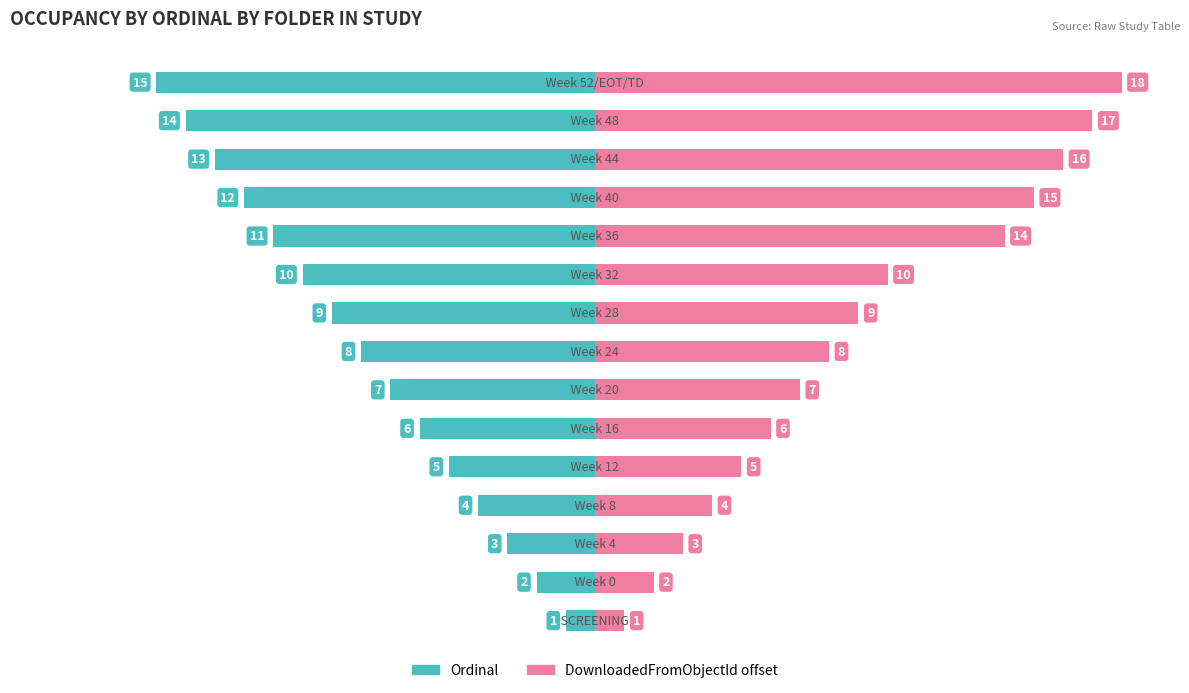

What is the sum of all Ordinal values?

-120